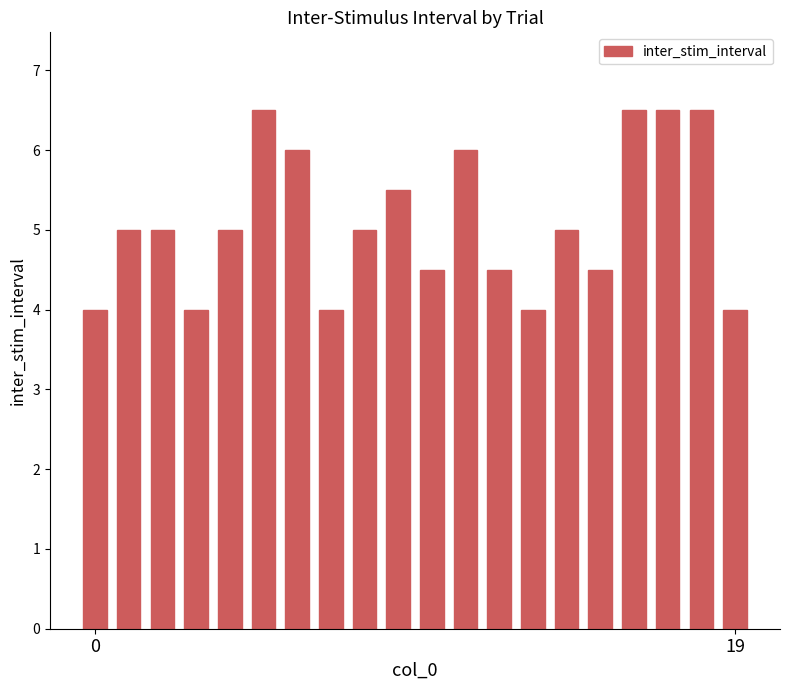

What is the value of the 7th bar from the left?

6.0